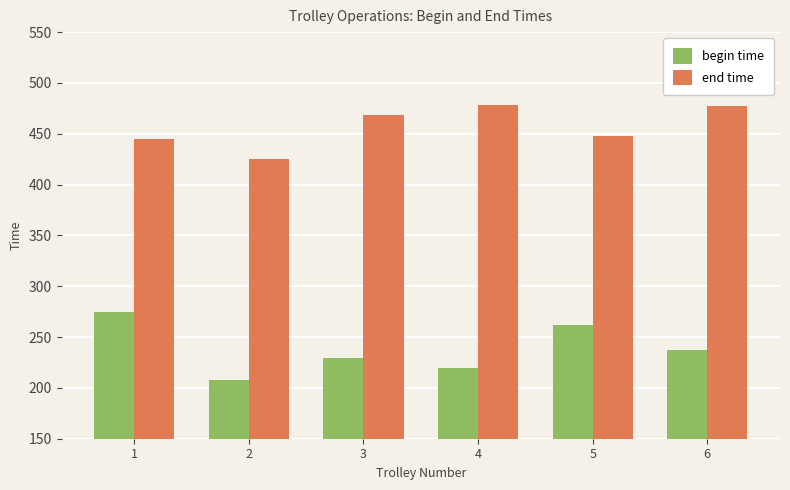

The value of begin time at 3 is 125.3. True or false?

False